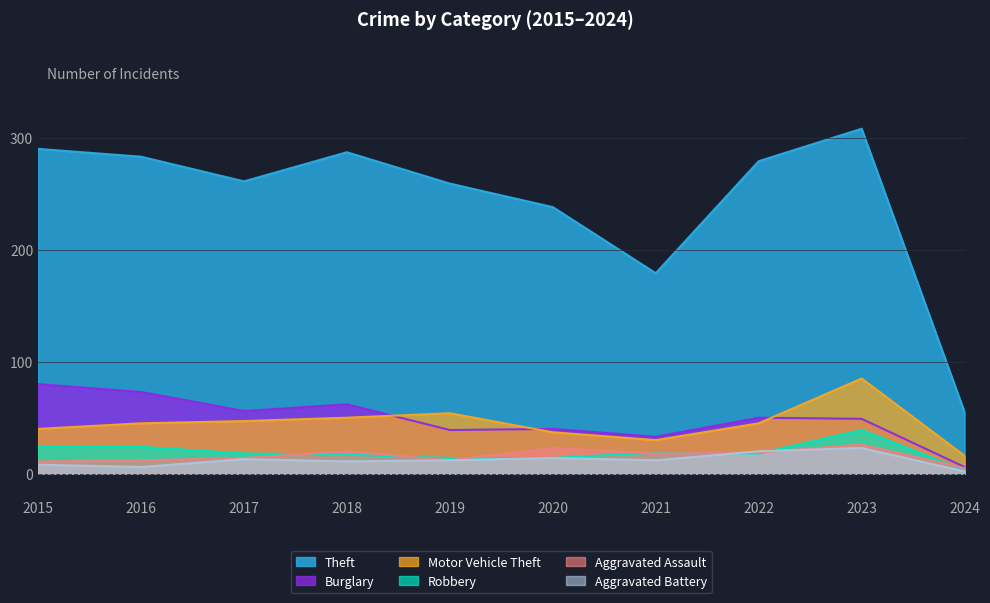

Which series changed the most between 2018 and 2020?

Theft